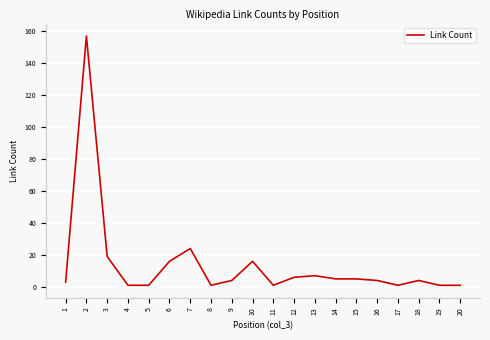

True or false: the data has more than 2 interior local peaks.

True